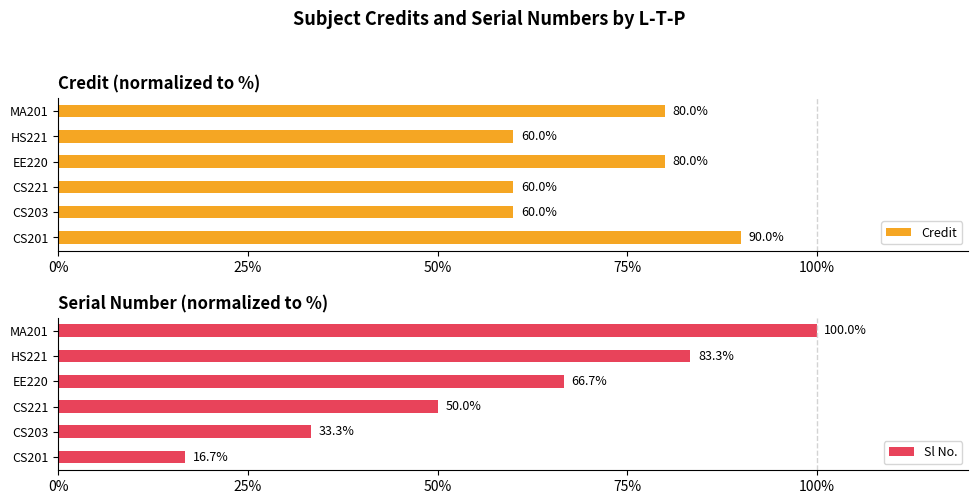

At how many categories does at least one series exceed 54?

6